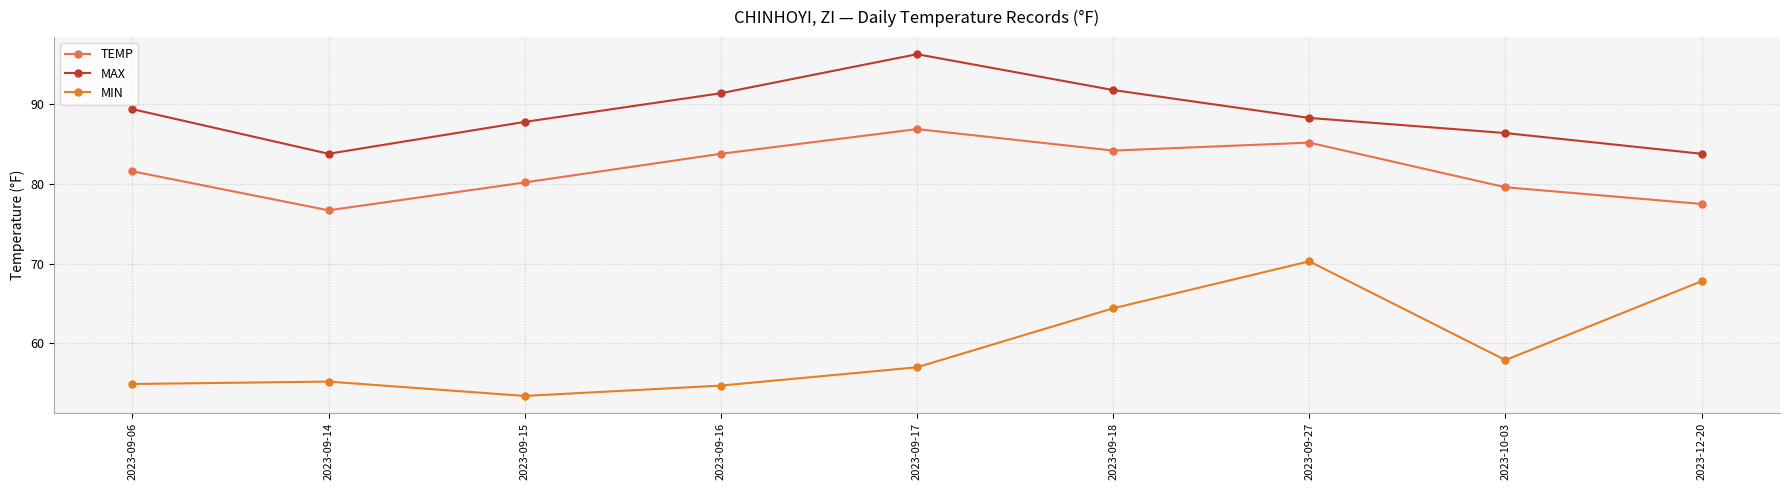

Reading right to left, extract all data points from this chart.

TEMP: 77.5	79.6	85.2	84.2	86.9	83.8	80.2	76.7	81.6
MAX: 83.8	86.4	88.3	91.8	96.3	91.4	87.8	83.8	89.4
MIN: 67.8	57.9	70.3	64.4	57.0	54.7	53.4	55.2	54.9